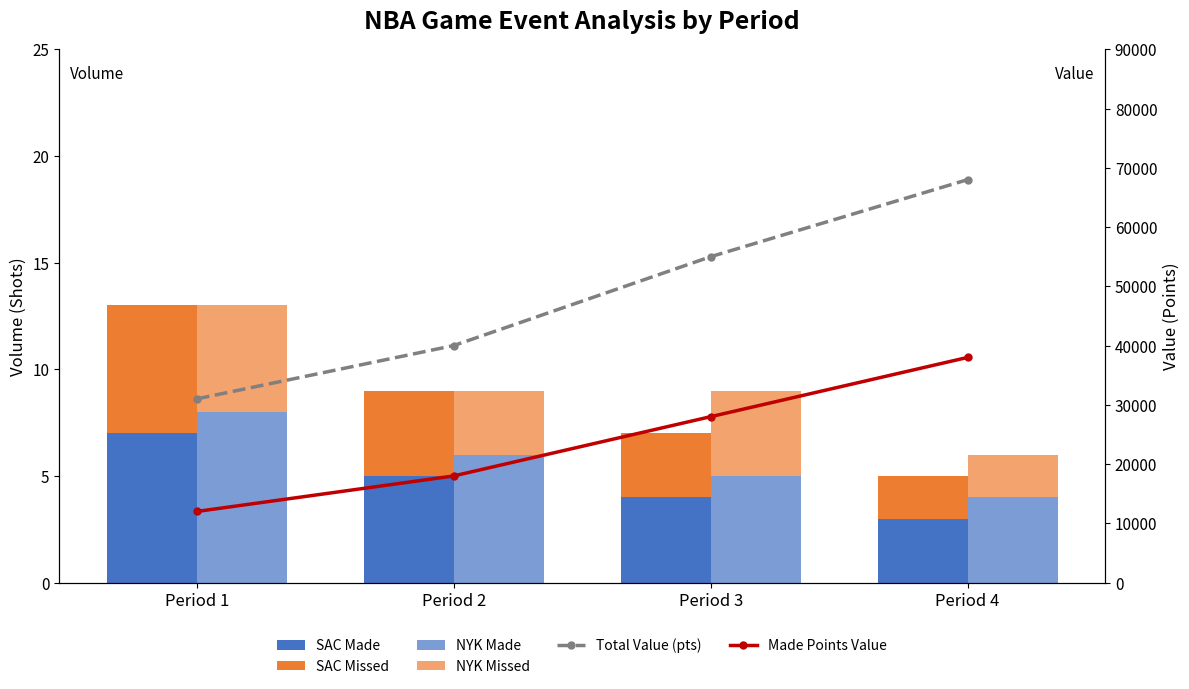

What is the difference between the maximum and minimum values in the NYK Missed series?

3